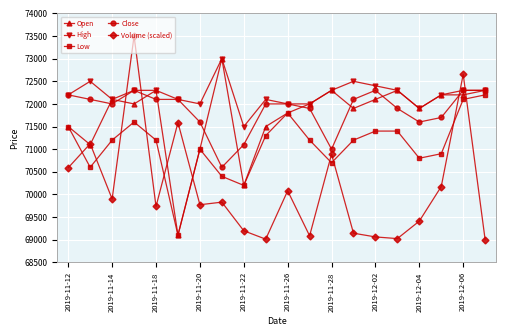

Which series has the largest range (max minus min)?

Volume (scaled)